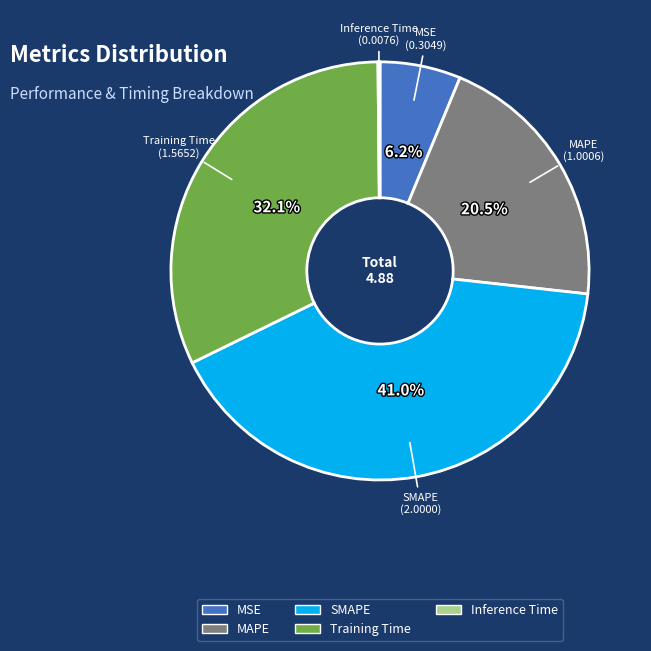

To the nearest percent, what percentage of the pie is MSE?

6%